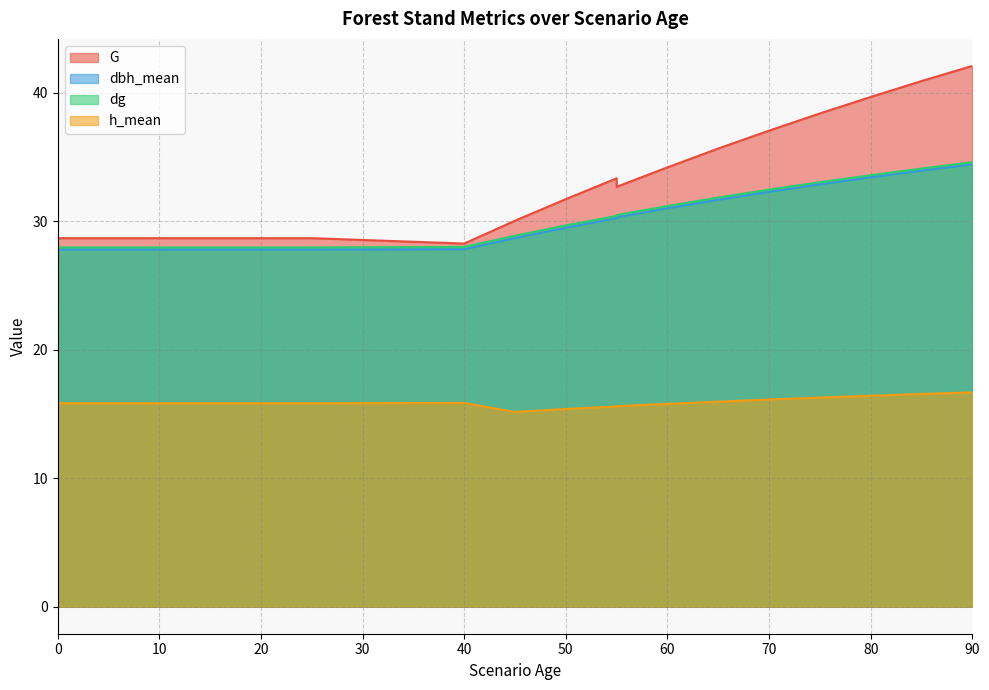

List the series in order of their peak value, highest first.

G, dg, dbh_mean, h_mean